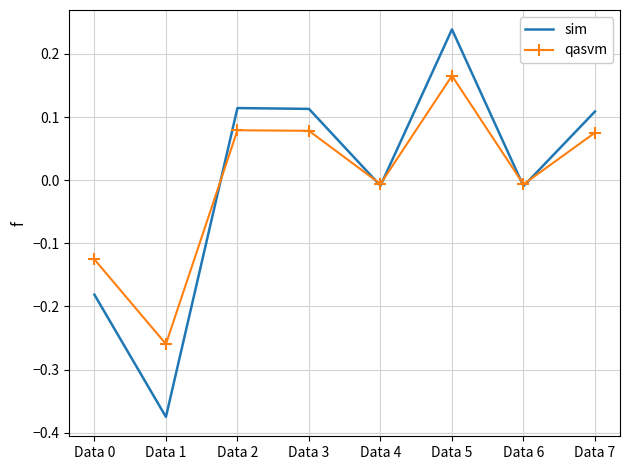

Which series has the widest spread of values?

sim